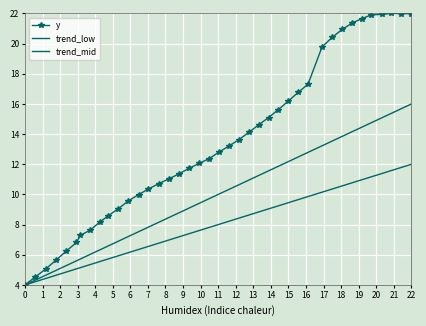

Rank the series by their average value, from lowest to highest.

trend_mid, trend_low, y